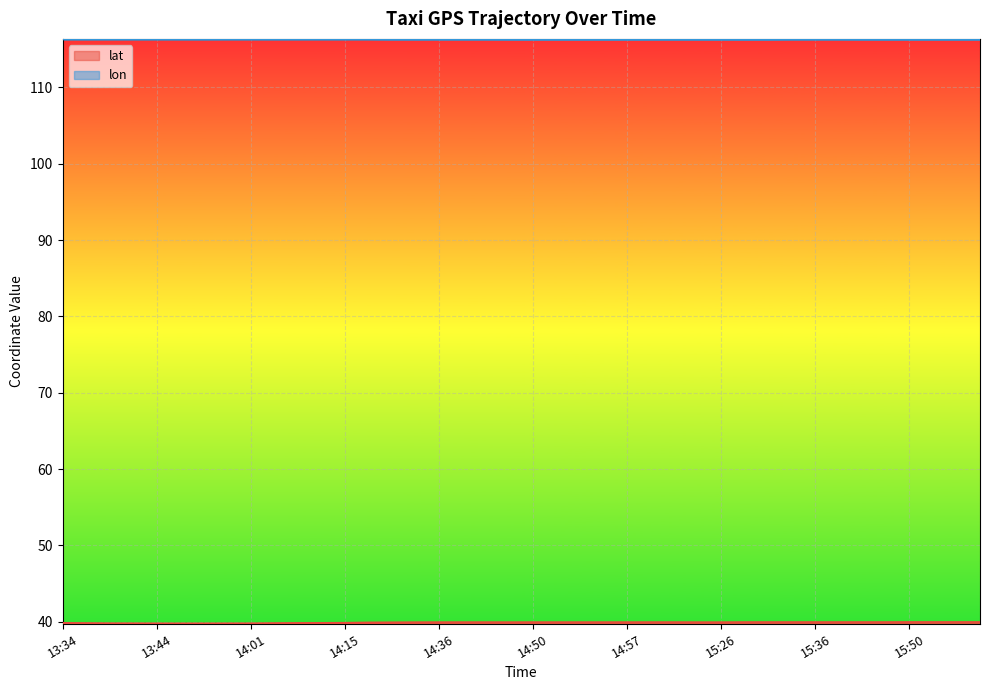

Is it true that lat equals 24.9 at 15:25?

False